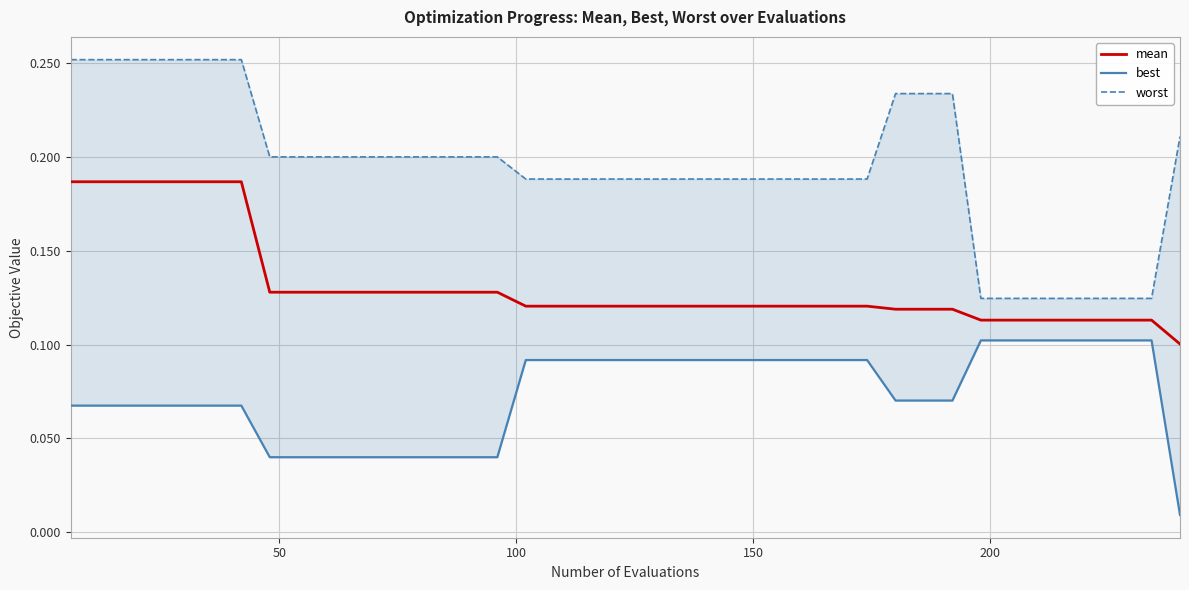

Is the value of mean at 35 greater than the value of best at 150?

Yes